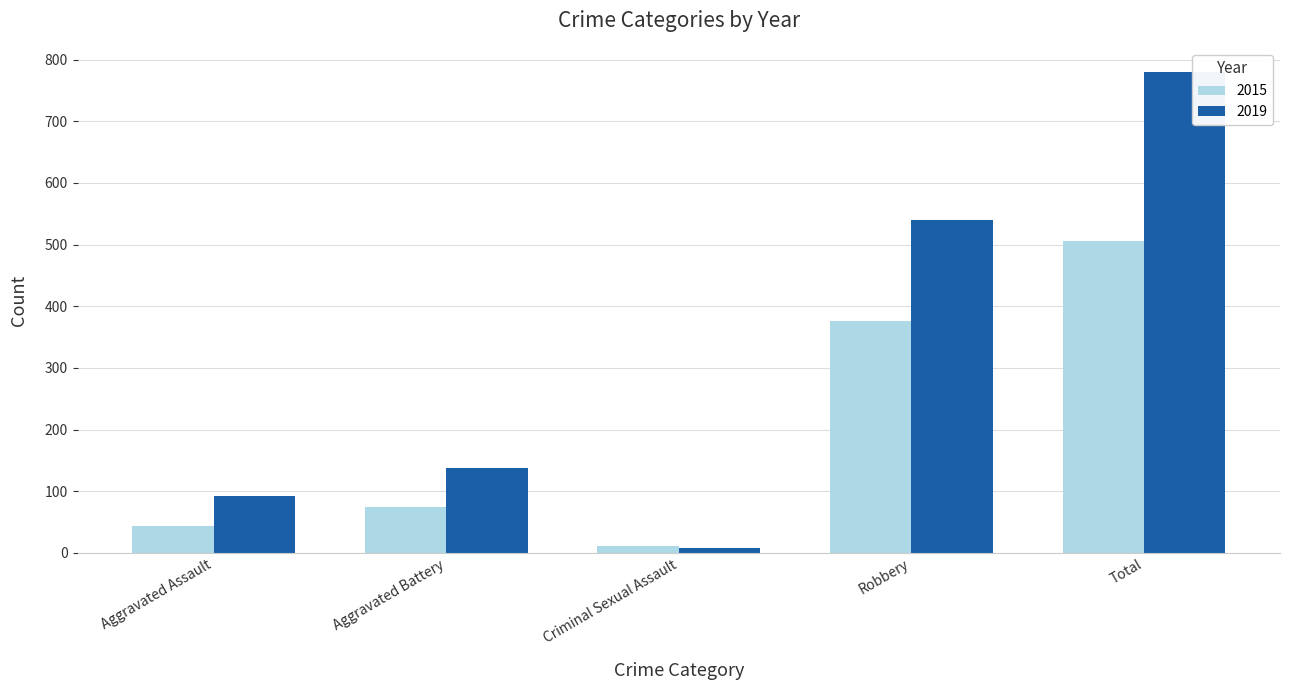

At which label is 2015 closest to 258?

Robbery